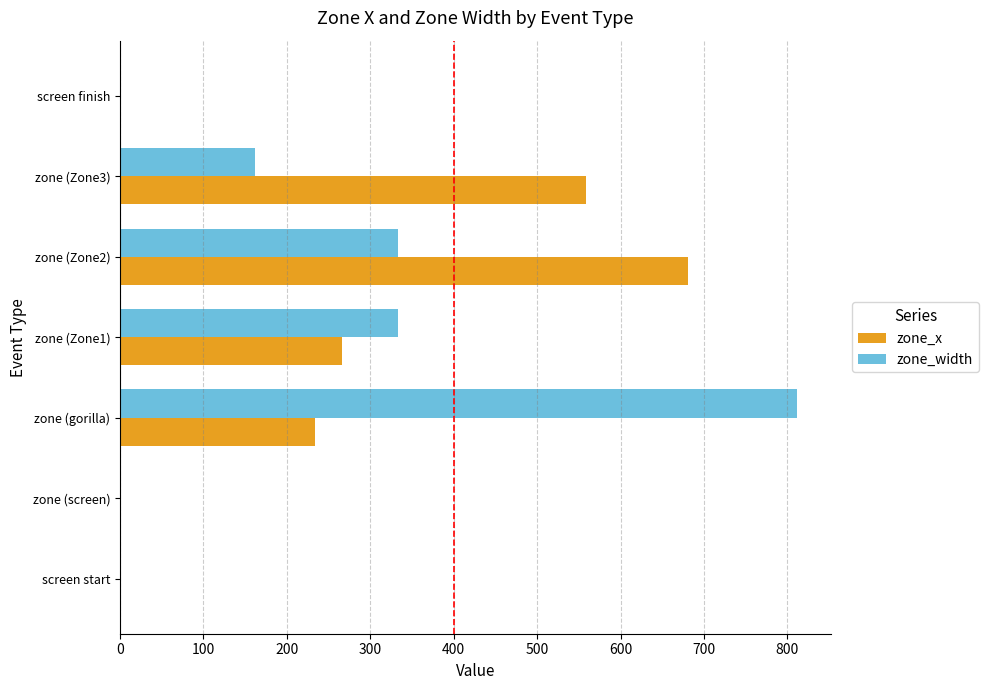

True or false: zone_width has a value of 264 at screen finish.

False